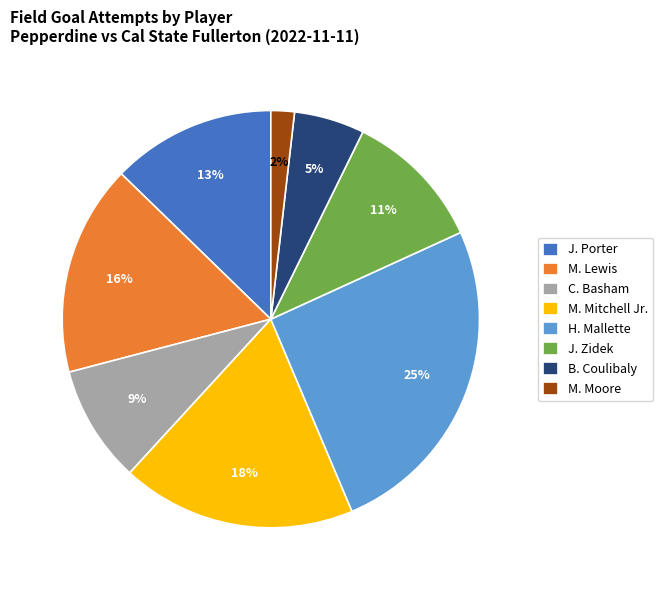

To the nearest percent, what is the average slice percentage?

12%